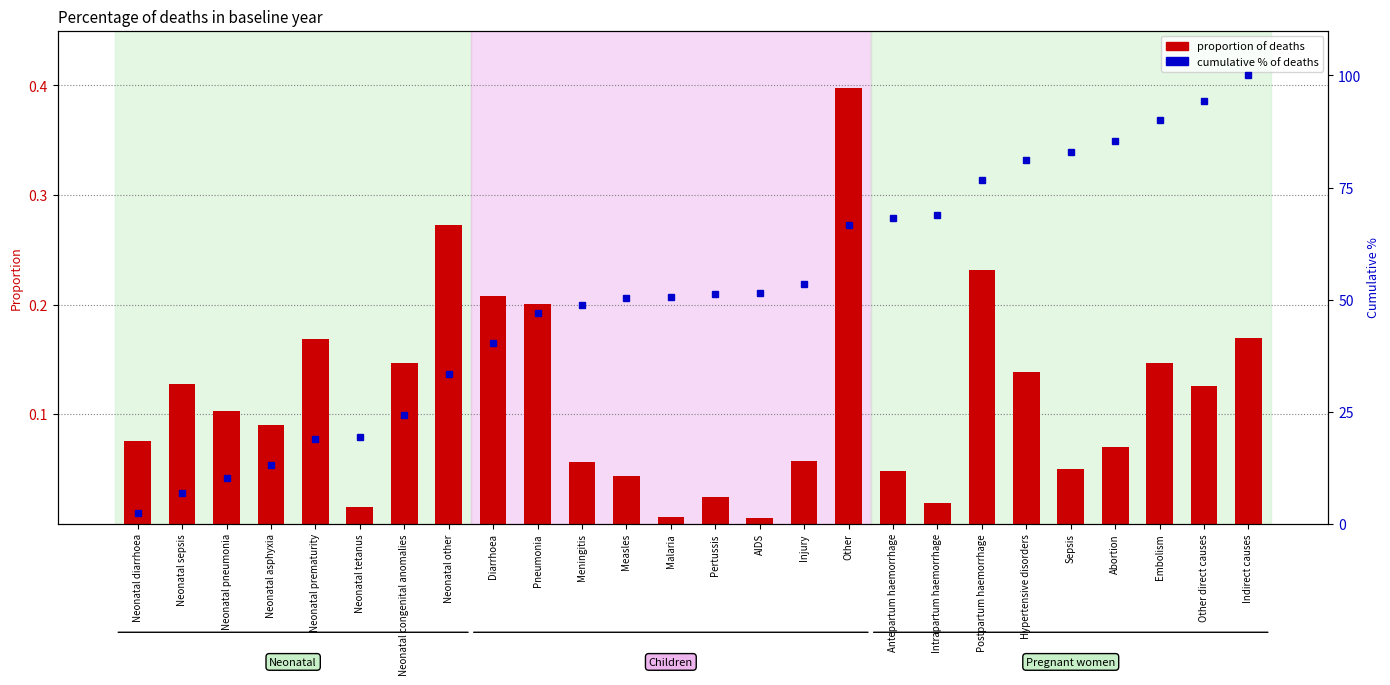

Which series changed the most between Neonatal tetanus and Diarrhoea?

cumulative % of deaths